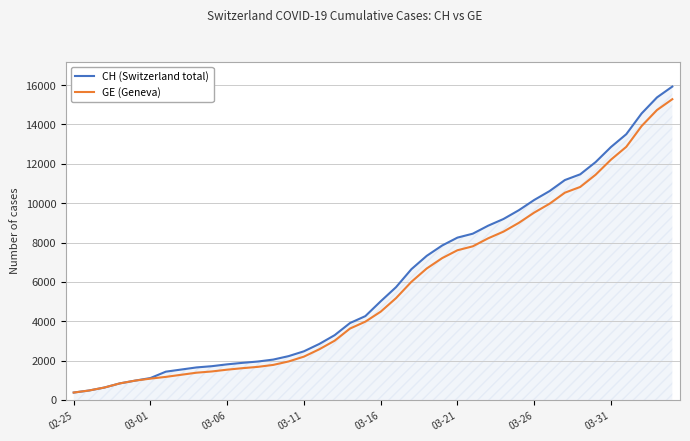

List the series in order of their peak value, highest first.

CH (Switzerland total), GE (Geneva)